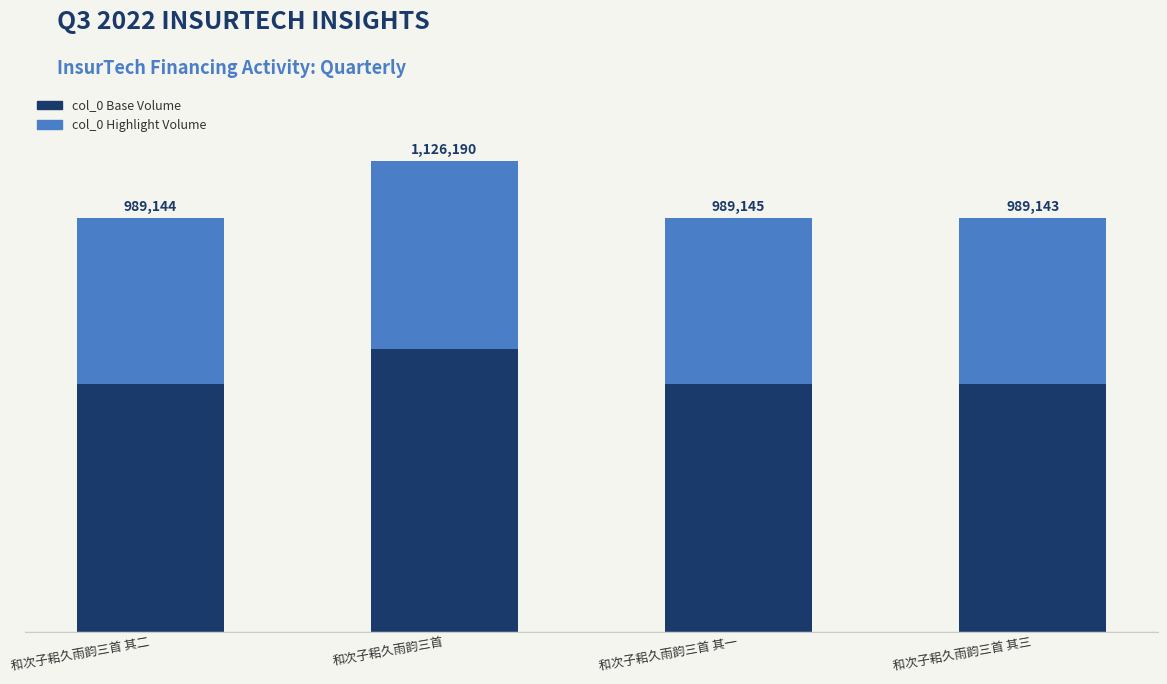

The col_0 Highlight Volume series shows 542810.8 at 和次子耜久雨韵三首 其三. True or false?

False